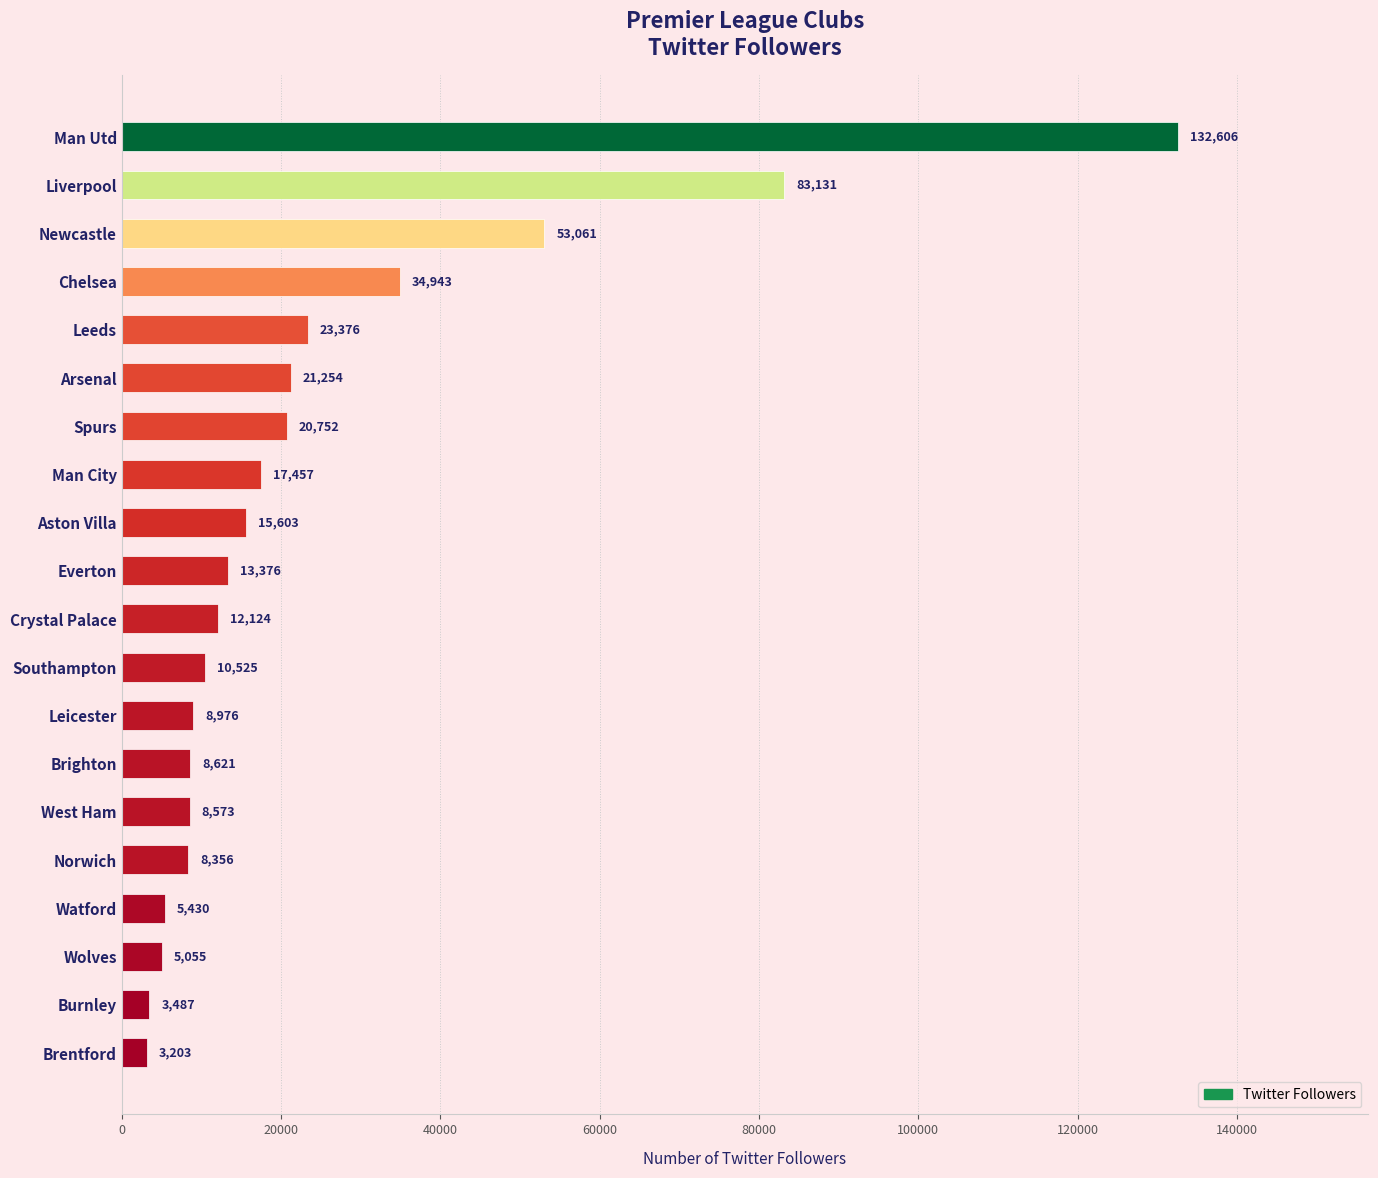

What is the change in value from West Ham to Wolves?

-3518